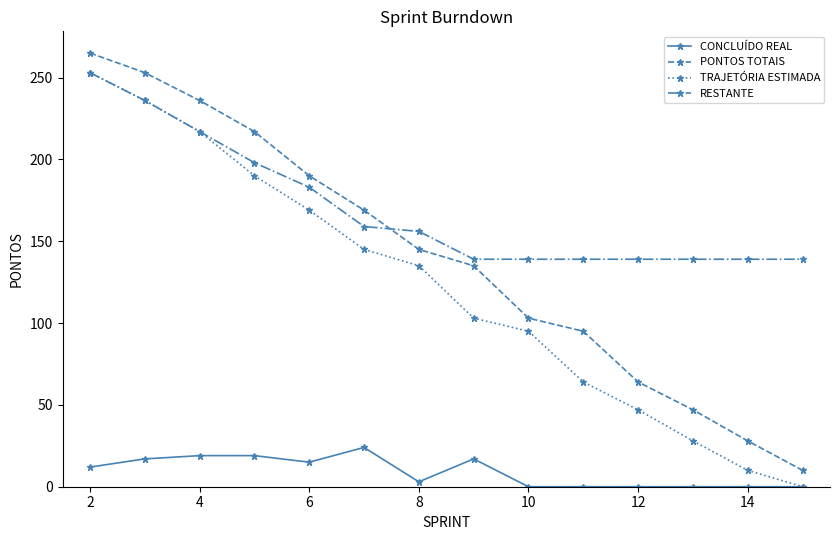

True or false: RESTANTE and CONCLUÍDO REAL intersect in this chart.

False